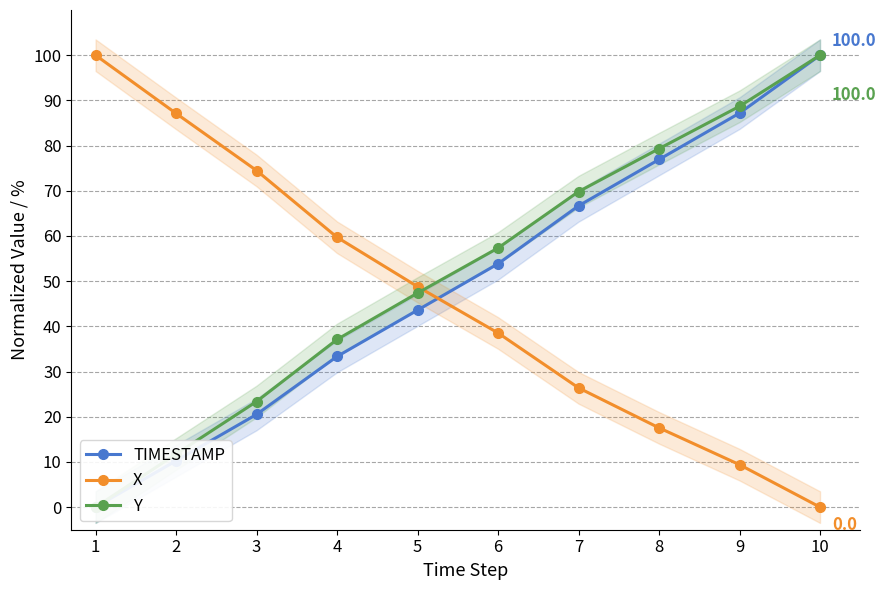

Between 4 and 8, which series saw the biggest shift?

TIMESTAMP